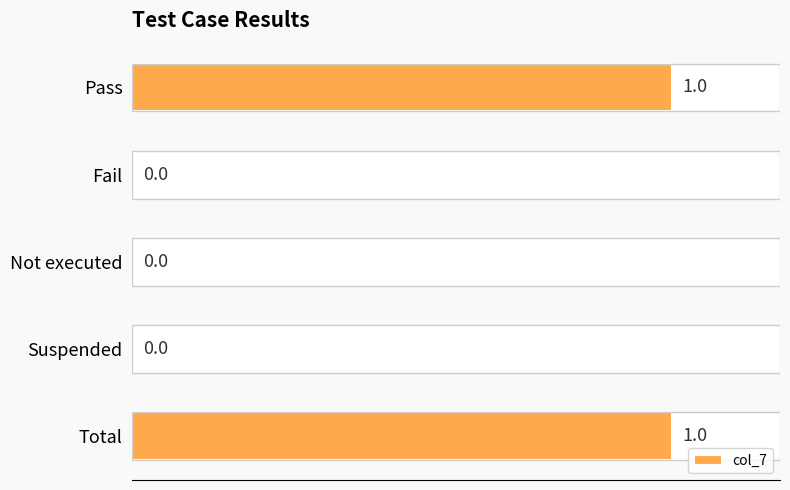

The chart shows a value of 1 at Total. True or false?

True